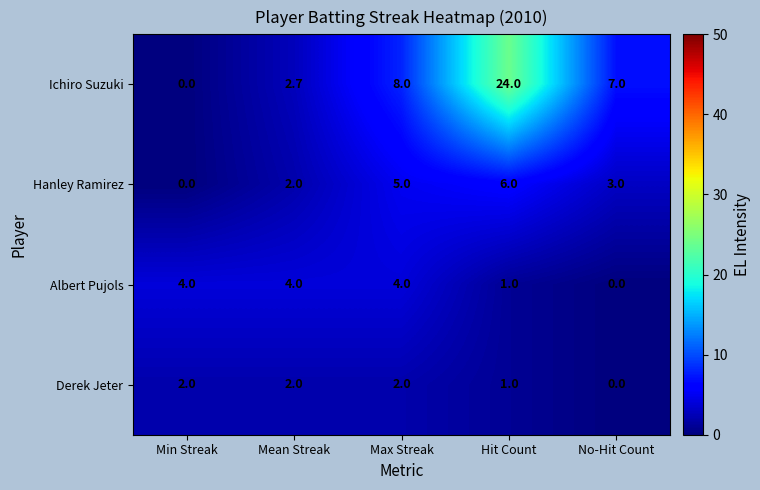

True or false: Hanley Ramirez has a value of 9.5 at Hit Count.

False